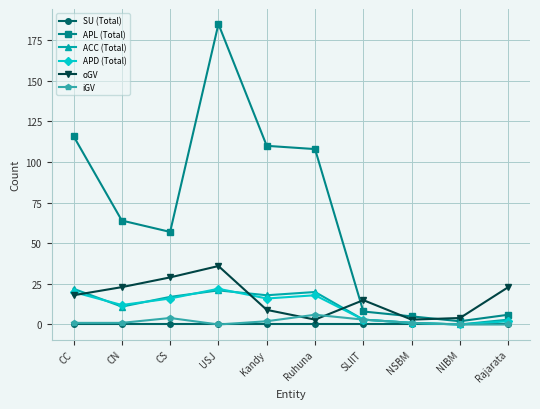

At which label is APL (Total) closest to 93?

Ruhuna